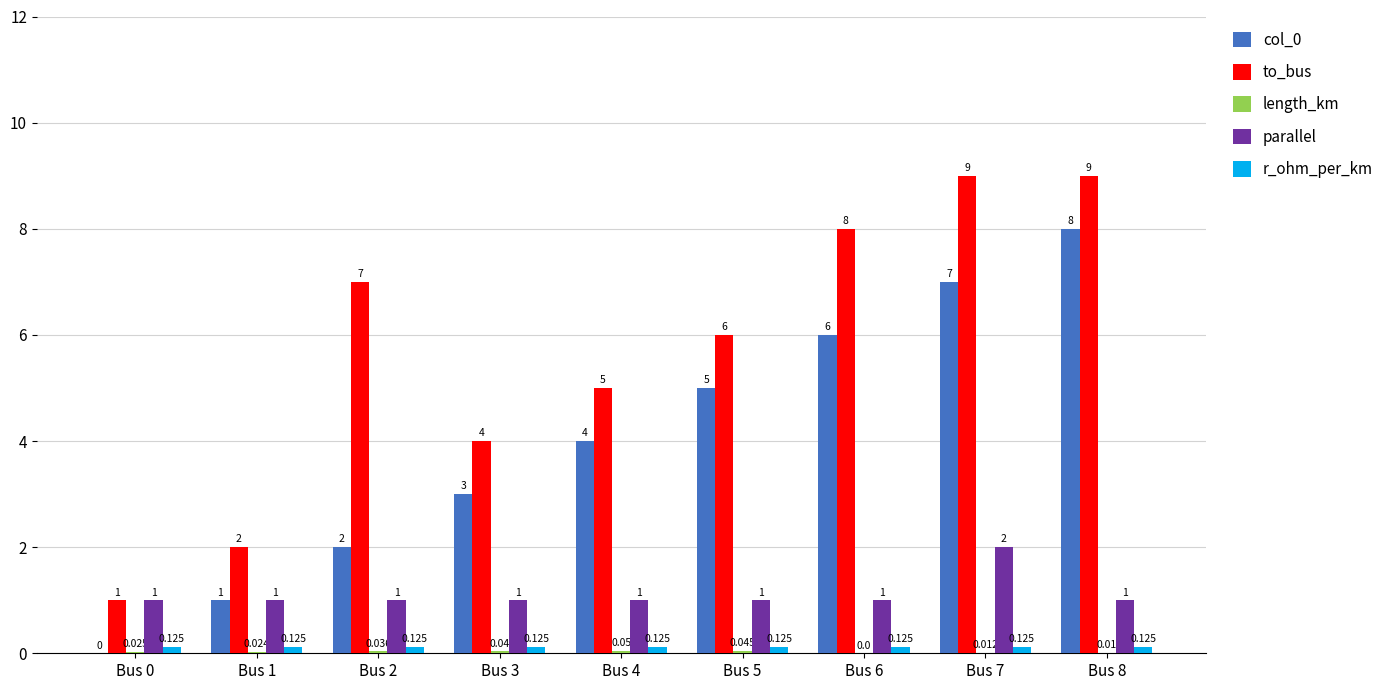

Between Bus 1 and Bus 2, which series saw the biggest shift?

to_bus